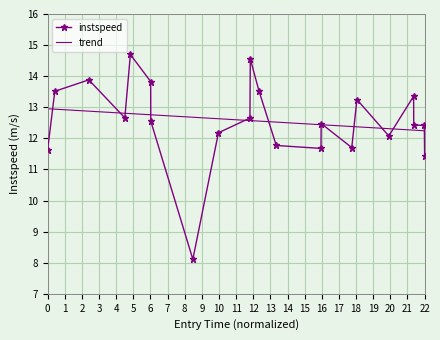

Is it true that instspeed equals 19.2 at 0?

False